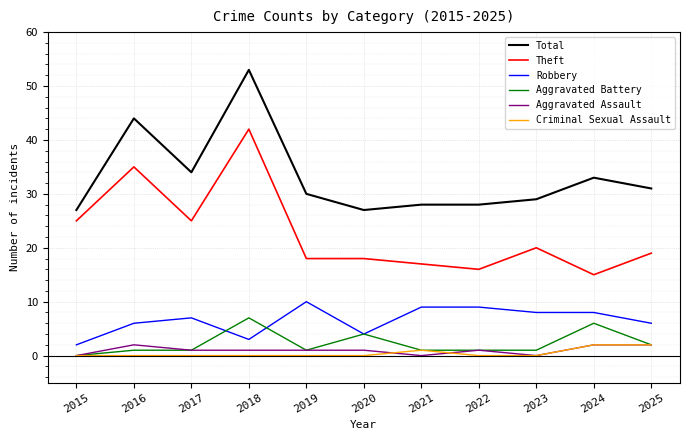

Where is Total nearest to the value 40?

2016